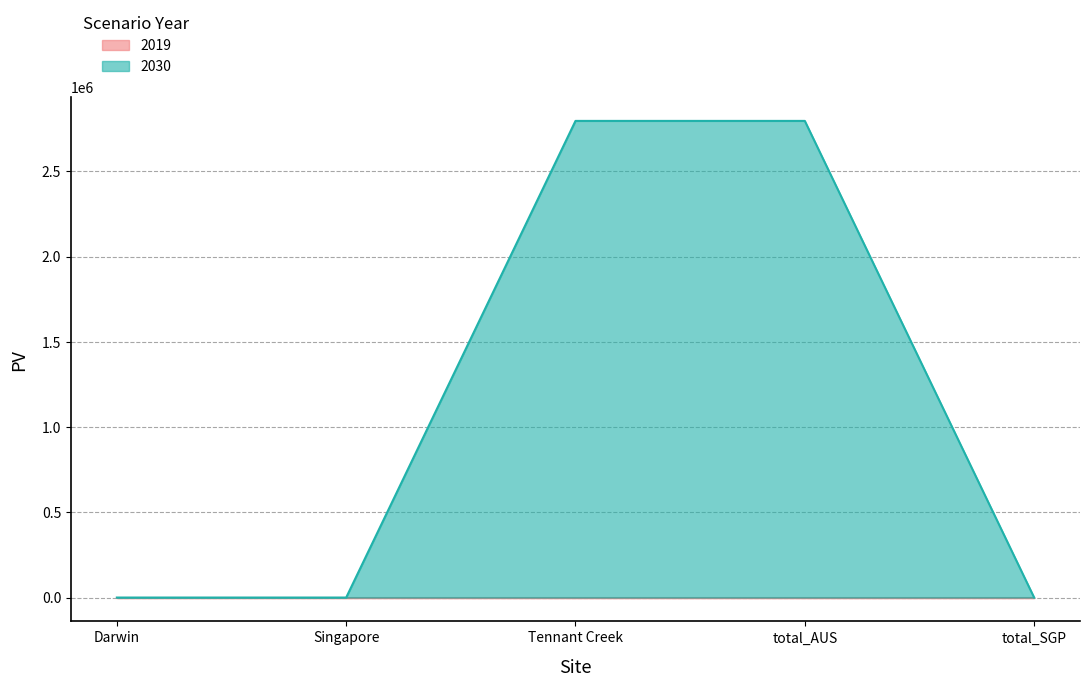

Between Tennant Creek and total_AUS, which is larger?

Tennant Creek